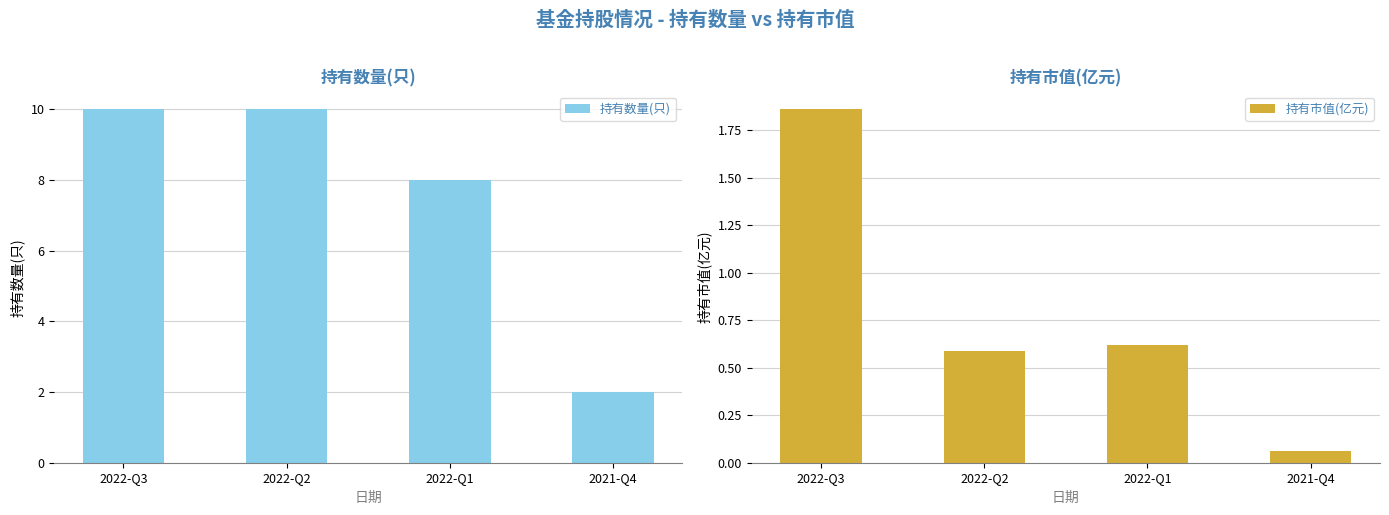

At which category is the sum across all series the highest?

2022-Q3